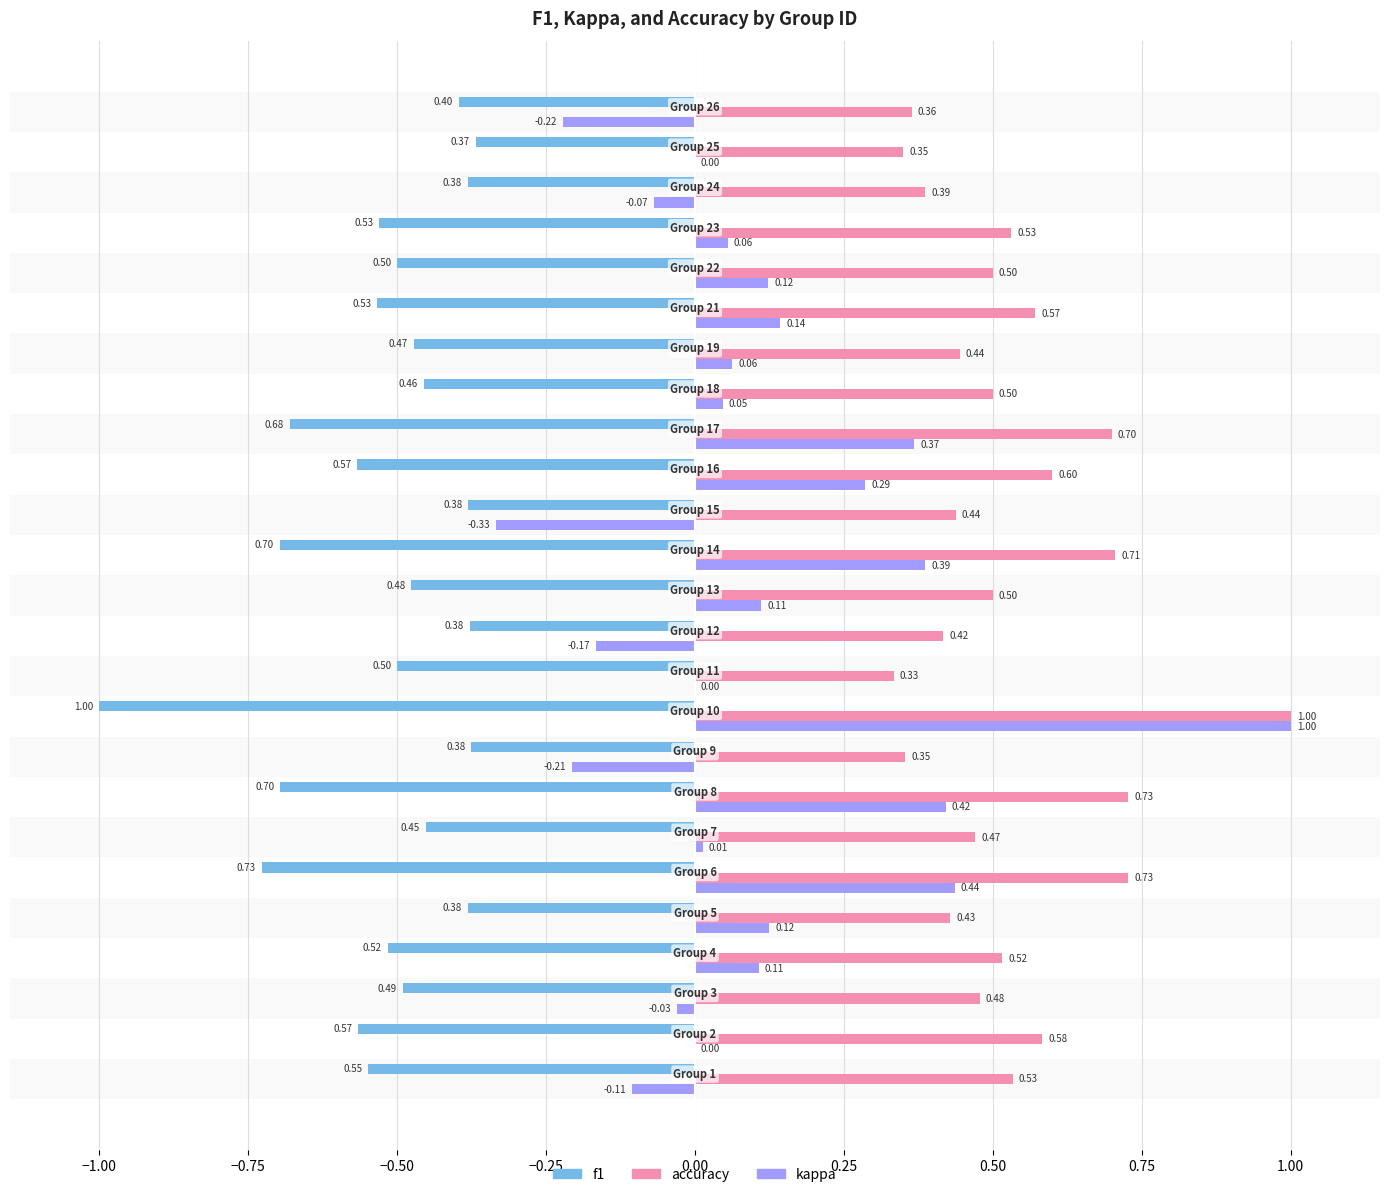

Which series has the largest total across all categories?

accuracy